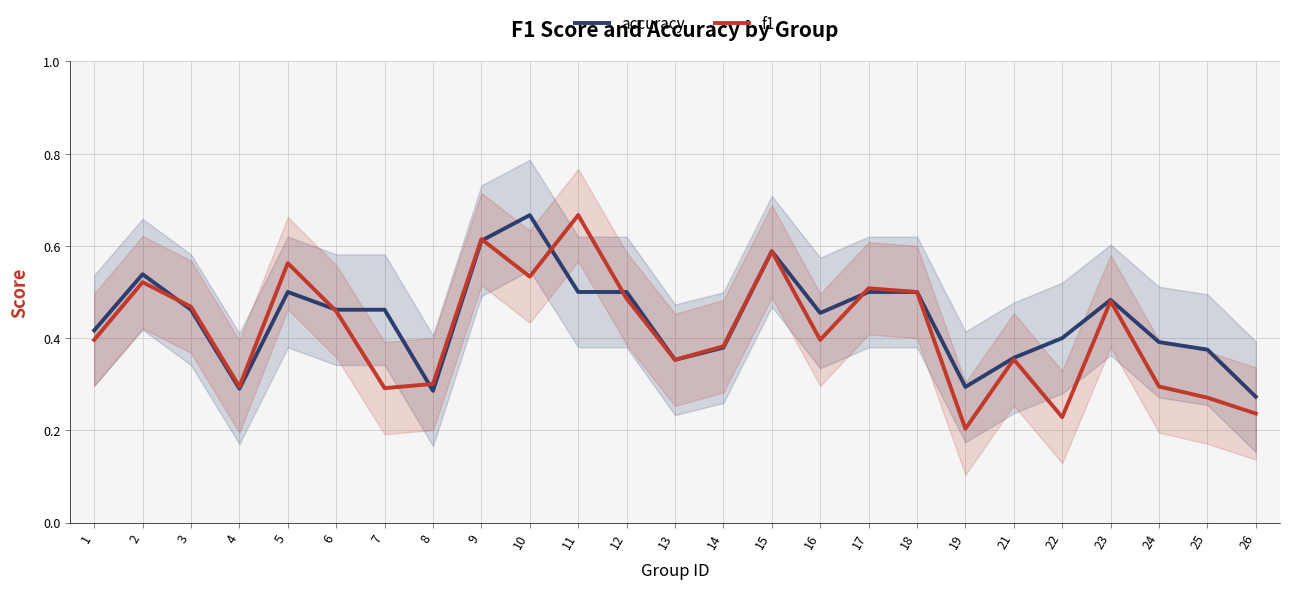

Is this an area chart (filled region under the line)?

No